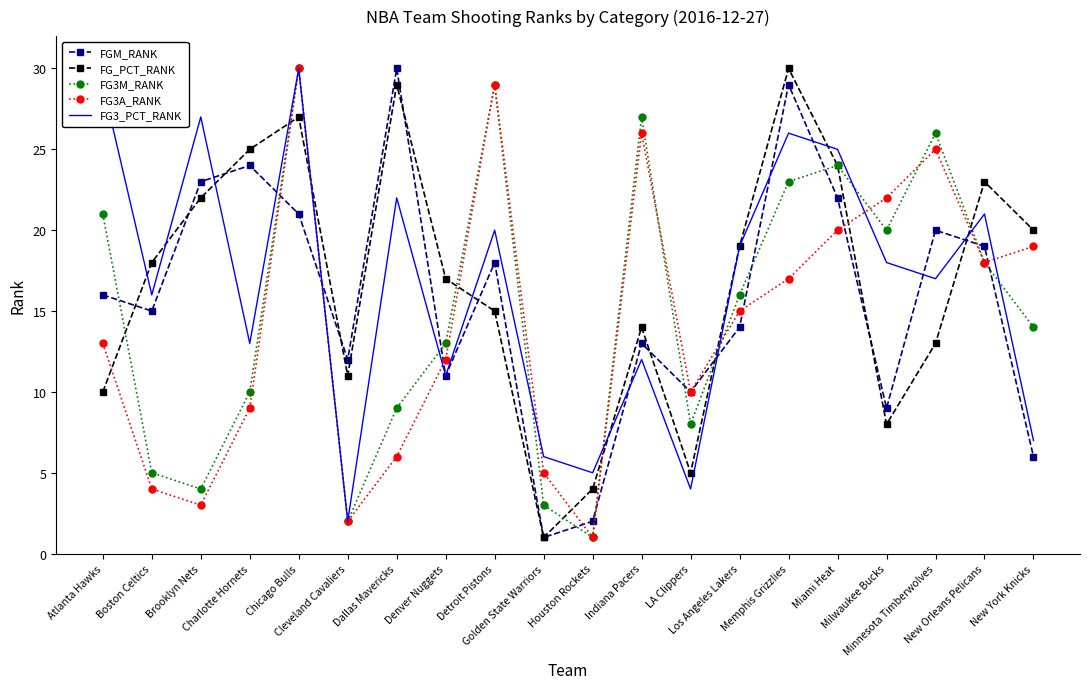

What is the maximum value shown in the chart?

30